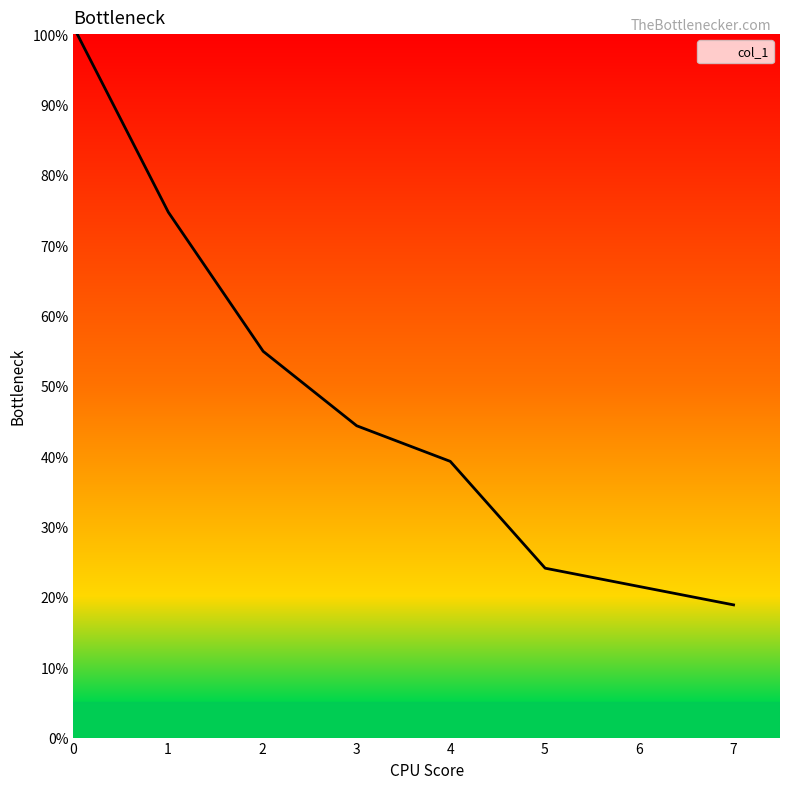

What is the difference between the maximum and minimum values?

81.4